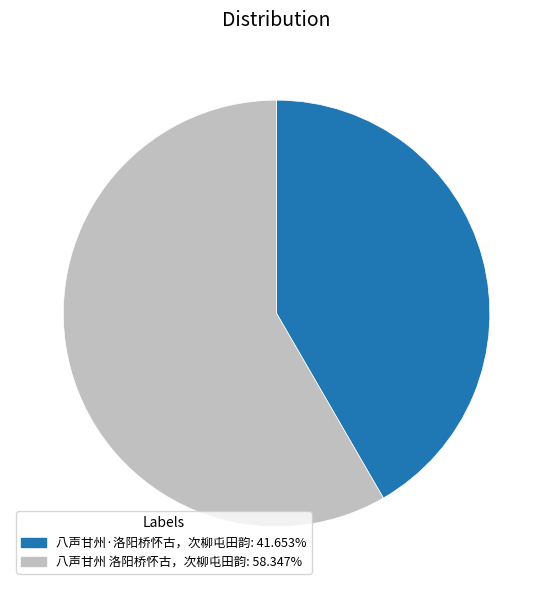

Which category has the biggest portion of the pie?

八声甘州 洛阳桥怀古，次柳屯田韵